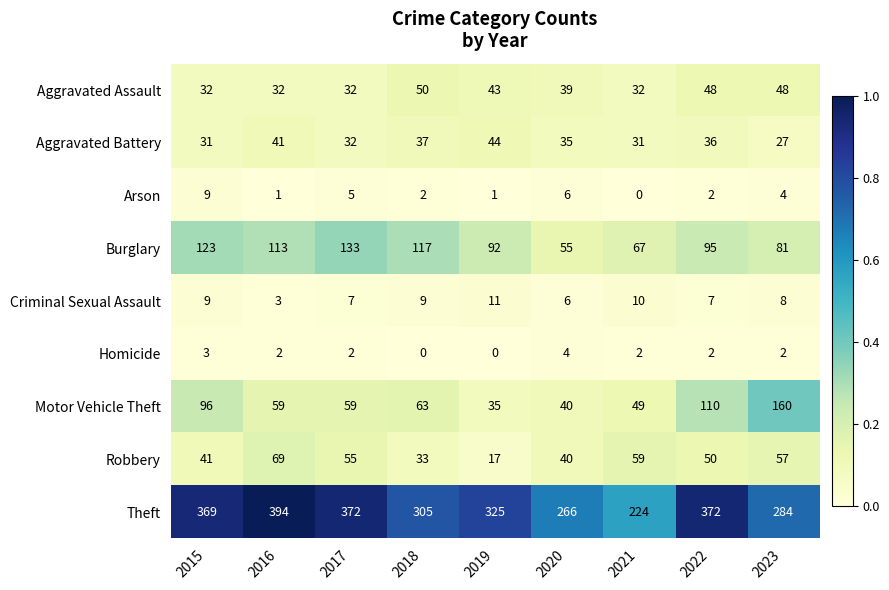

Between 2020 and 2023, which series saw the biggest shift?

Motor Vehicle Theft